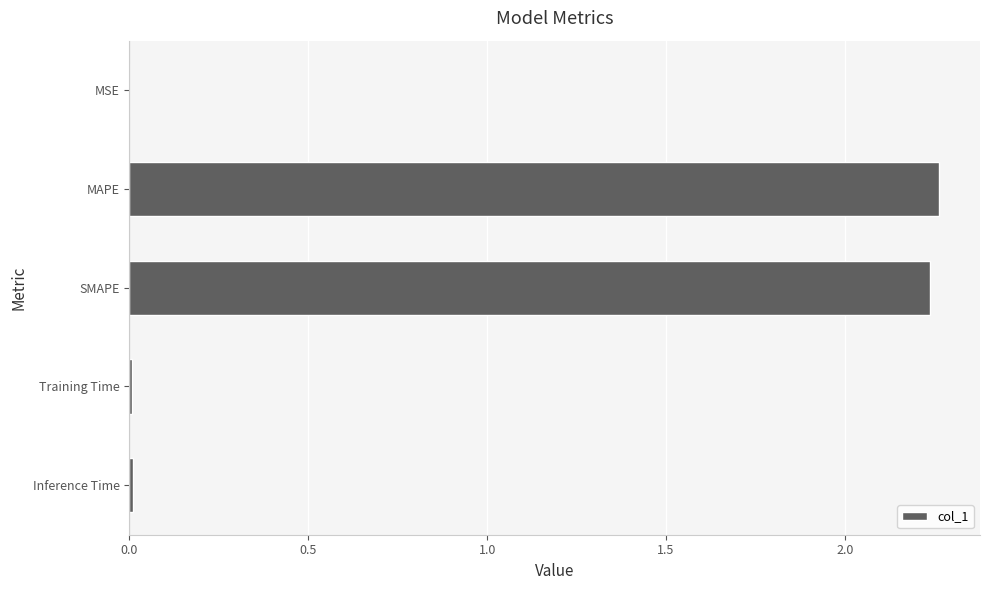

True or false: the data shows 3.1 at SMAPE.

False